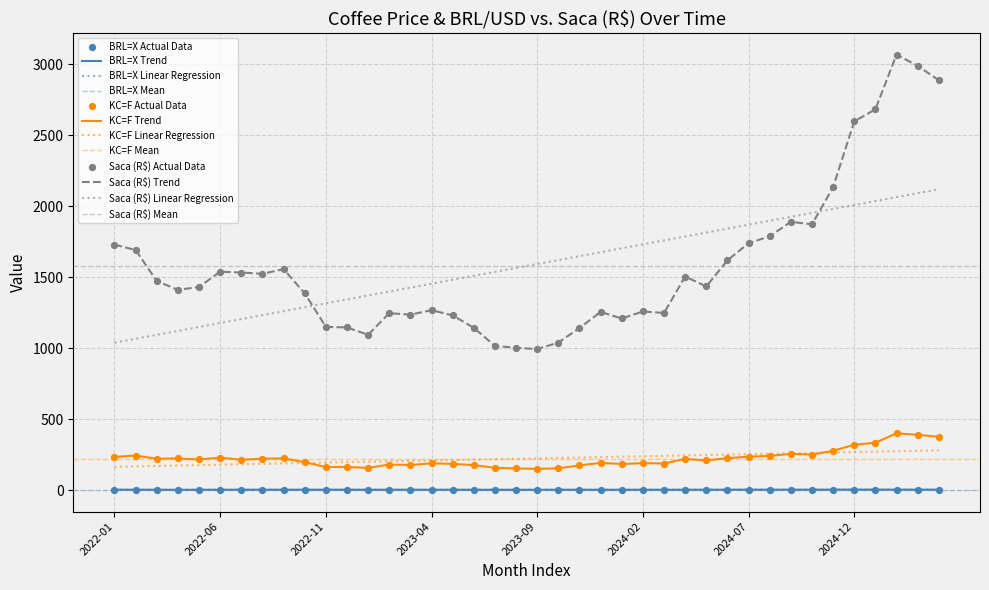

Which series contains the highest Y value?

Saca (R$)